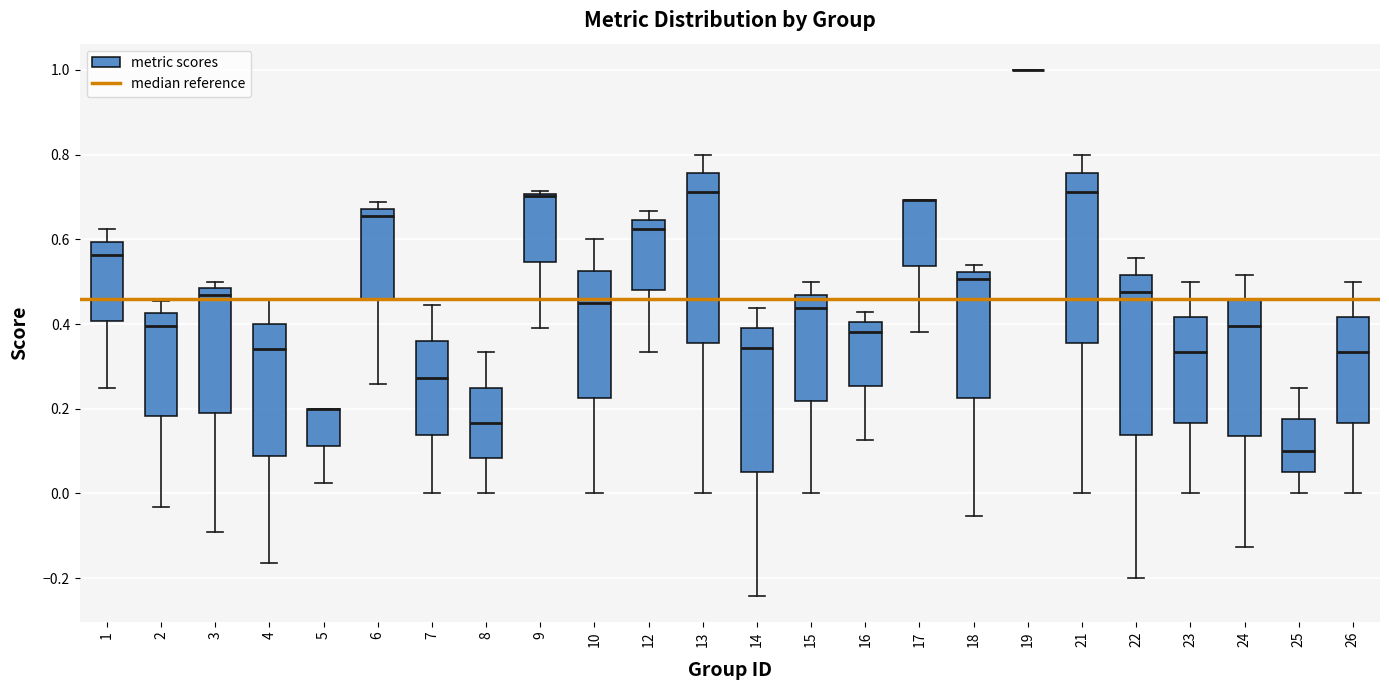

Reading left to right, transcribe this box plot: for each box, give where its median line is, the range the box spans, and where its two whiskers end, as read against the y-axis. The values are not printed on the chart, so give them approximately, as read against the axis.

1: median 0.56, box 0.40 to 0.60, whiskers 0.26 to 0.62
2: median 0.40, box 0.18 to 0.42, whiskers -0.04 to 0.46
3: median 0.46, box 0.18 to 0.48, whiskers -0.10 to 0.50
4: median 0.34, box 0.08 to 0.40, whiskers -0.16 to 0.46
5: median 0.20 (drawn on the box's upper edge), box 0.12 to 0.20, whiskers 0.02 to 0.20
6: median 0.66, box 0.46 to 0.68, whiskers 0.26 to 0.68 (just above the box's upper edge)
7: median 0.28, box 0.14 to 0.36, whiskers 0.00 to 0.44
8: median 0.16, box 0.08 to 0.26, whiskers 0.00 to 0.34
9: median 0.70 (just below the box's upper edge), box 0.54 to 0.70, whiskers 0.40 to 0.72
10: median 0.46, box 0.22 to 0.52, whiskers 0.00 to 0.60
12: median 0.62, box 0.48 to 0.64, whiskers 0.34 to 0.66
13: median 0.72, box 0.36 to 0.76, whiskers 0.00 to 0.80
14: median 0.34, box 0.06 to 0.38, whiskers -0.24 to 0.44
15: median 0.44, box 0.22 to 0.46, whiskers 0.00 to 0.50
16: median 0.38, box 0.26 to 0.40, whiskers 0.12 to 0.42
17: median 0.70 (drawn on the box's upper edge), box 0.54 to 0.70, whiskers 0.38 to 0.70
18: median 0.50, box 0.22 to 0.52, whiskers -0.06 to 0.54
19: box collapsed to a line at 1.00, whiskers 1.00 to 1.00
21: median 0.72, box 0.36 to 0.76, whiskers 0.00 to 0.80
22: median 0.48, box 0.14 to 0.52, whiskers -0.20 to 0.56
23: median 0.34, box 0.16 to 0.42, whiskers 0.00 to 0.50
24: median 0.40, box 0.14 to 0.46, whiskers -0.12 to 0.52
25: median 0.10, box 0.06 to 0.18, whiskers 0.00 to 0.26
26: median 0.34, box 0.16 to 0.42, whiskers 0.00 to 0.50